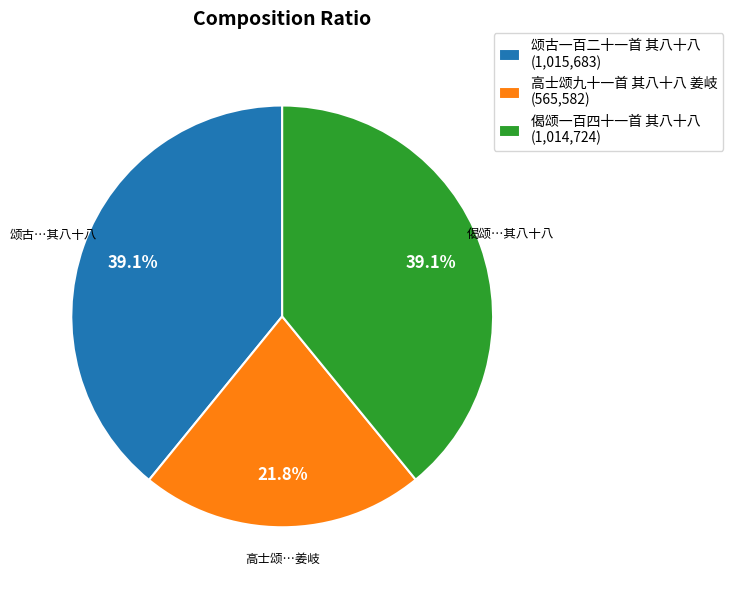

Which slice is the smallest?

高士颂九十一首 其八十八 姜岐